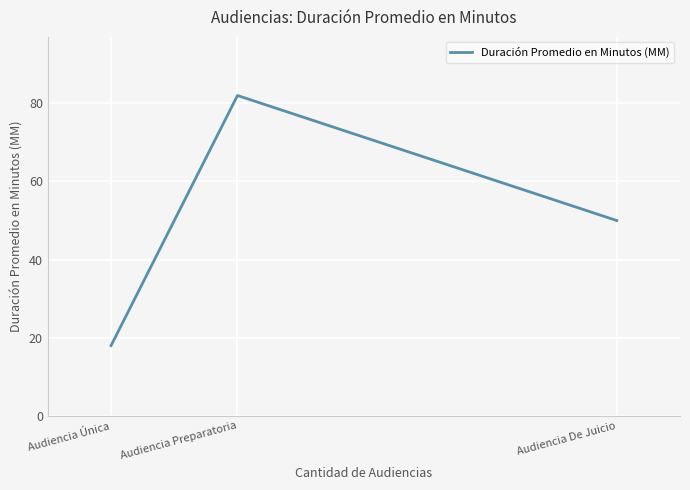

What position from the right is Audiencia Preparatoria?

2